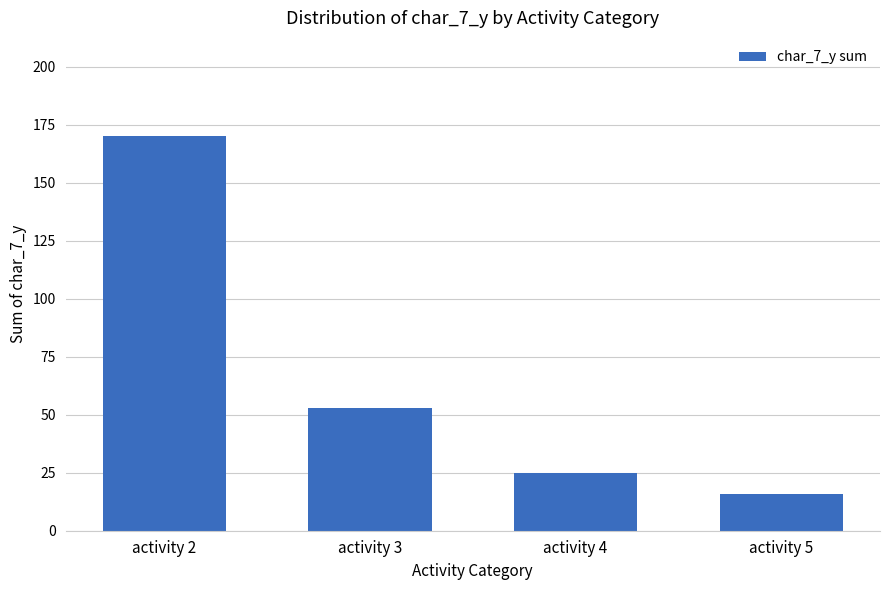

Which label corresponds to the largest value in the chart?

activity 2